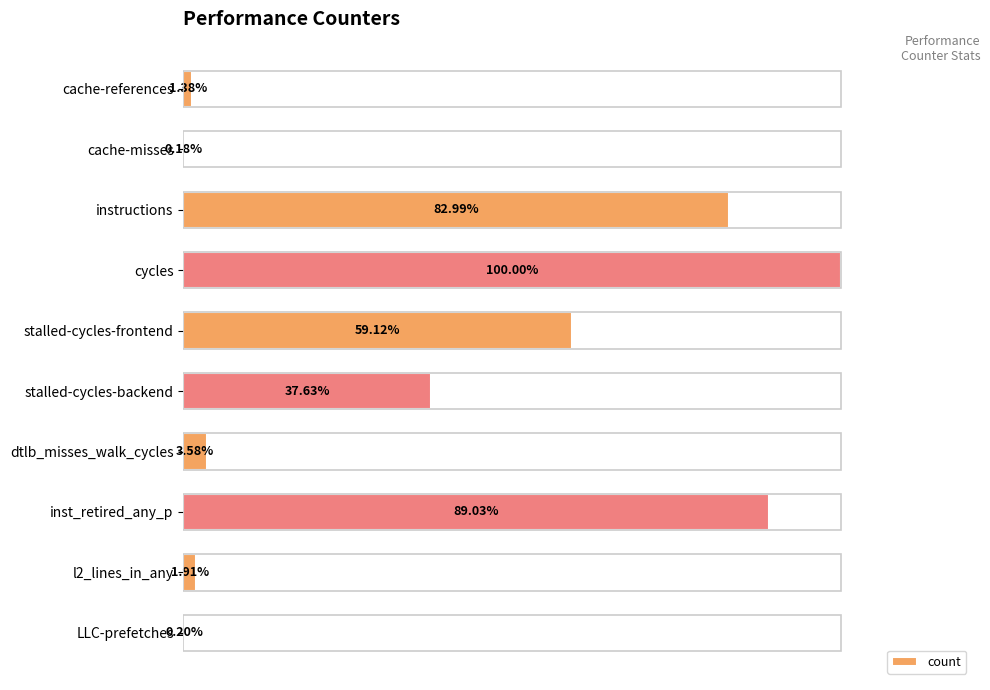

At which label is the value closest to 50?

stalled-cycles-frontend